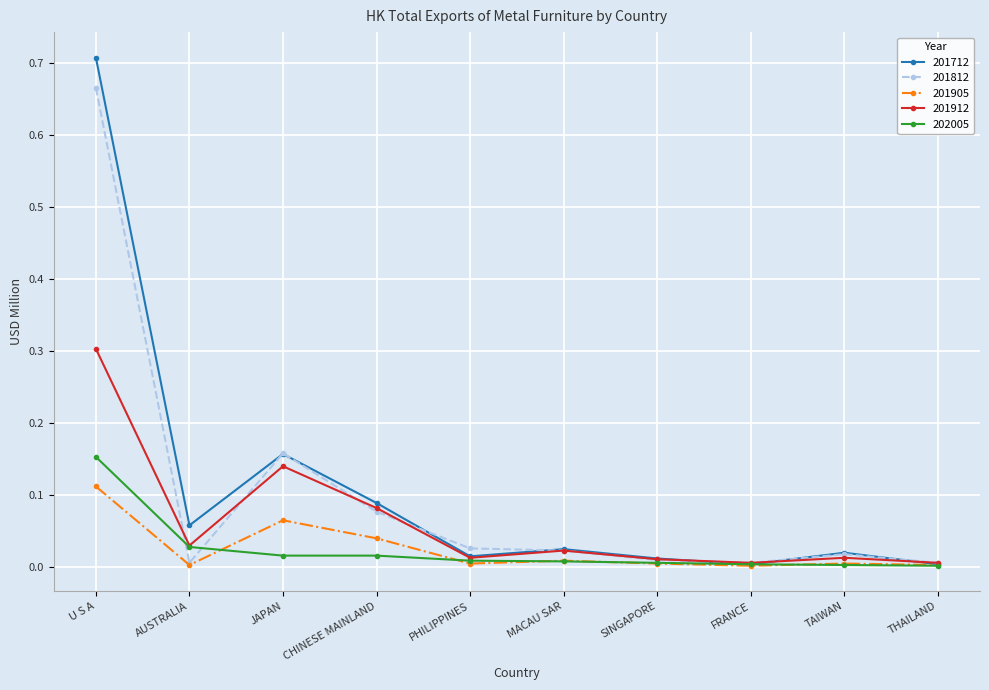

Is this an area chart (filled region under the line)?

No